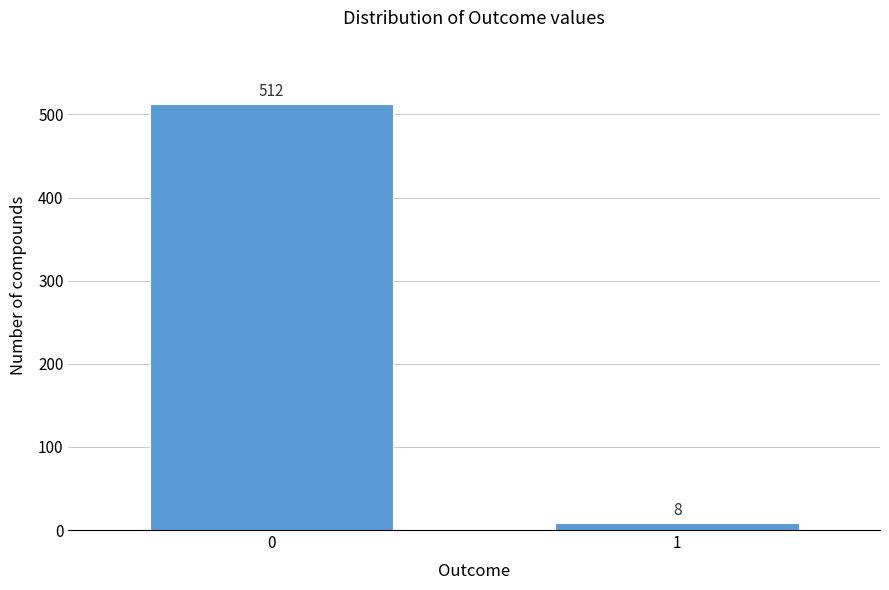

Reading right to left, extract all data points from this chart.

1=8	0=512